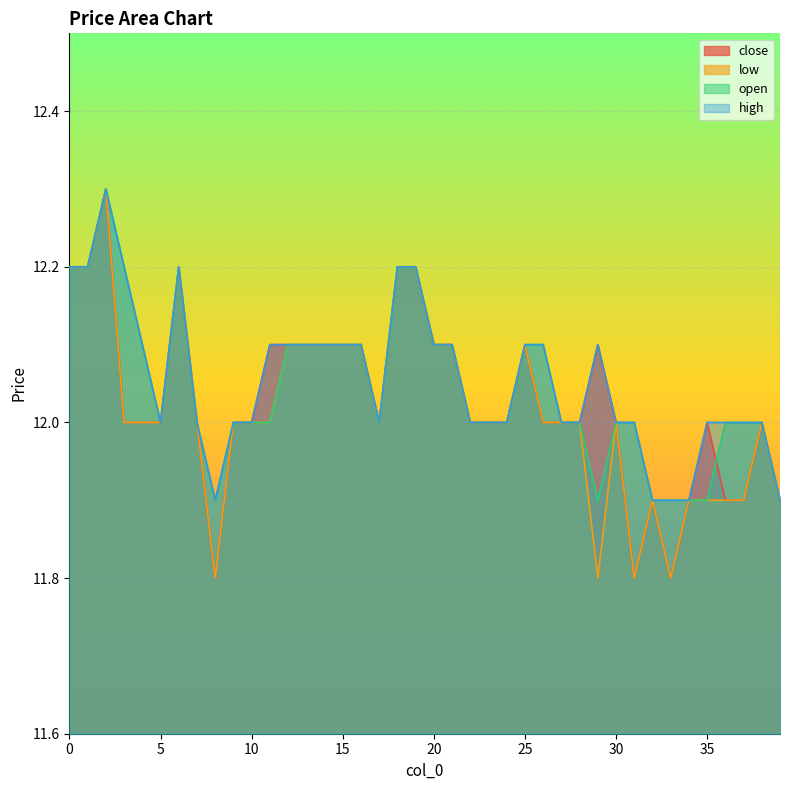

Reading right to left, extract all data points from this chart.

close: 11.9	12.0	11.9	11.9	12.0	11.9	11.8	11.9	11.8	12.0	12.1	12.0	12.0	12.0	12.1	12.0	12.0	12.0	12.1	12.1	12.2	12.2	12.0	12.1	12.1	12.1	12.1	12.1	12.1	12.0	12.0	11.8	12.0	12.2	12.0	12.0	12.0	12.3	12.2	12.2
low: 11.9	12.0	11.9	11.9	11.9	11.9	11.8	11.9	11.8	12.0	11.8	12.0	12.0	12.0	12.1	12.0	12.0	12.0	12.1	12.1	12.2	12.2	12.0	12.1	12.1	12.1	12.1	12.1	12.0	12.0	12.0	11.8	12.0	12.2	12.0	12.0	12.0	12.3	12.2	12.2
open: 11.9	12.0	12.0	12.0	11.9	11.9	11.9	11.9	12.0	12.0	11.9	12.0	12.0	12.1	12.1	12.0	12.0	12.0	12.1	12.1	12.2	12.2	12.0	12.1	12.1	12.1	12.1	12.1	12.0	12.0	12.0	11.9	12.0	12.2	12.0	12.1	12.2	12.3	12.2	12.2
high: 11.9	12.0	12.0	12.0	12.0	11.9	11.9	11.9	12.0	12.0	12.1	12.0	12.0	12.1	12.1	12.0	12.0	12.0	12.1	12.1	12.2	12.2	12.0	12.1	12.1	12.1	12.1	12.1	12.1	12.0	12.0	11.9	12.0	12.2	12.0	12.1	12.2	12.3	12.2	12.2